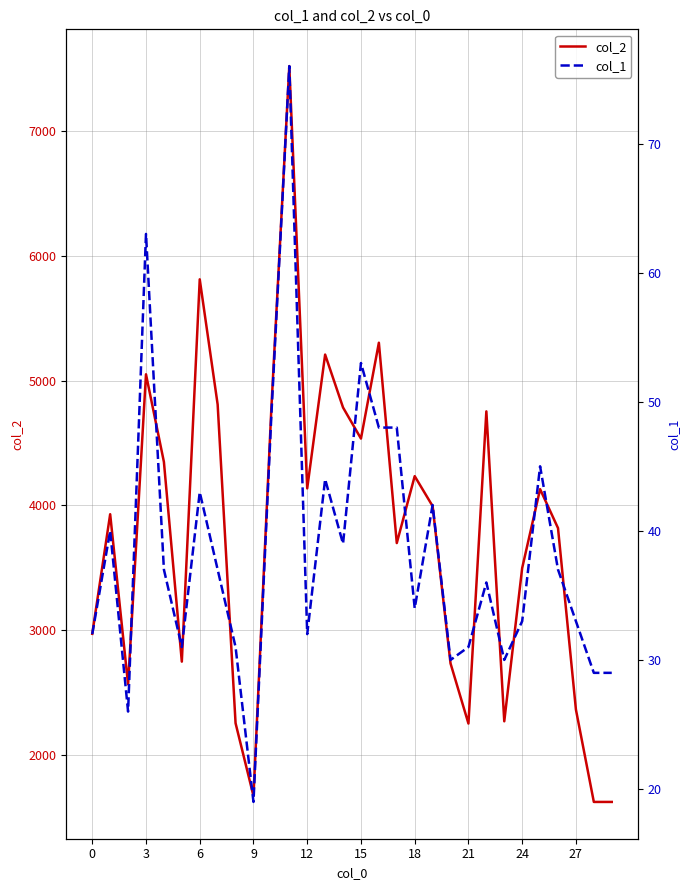

What is the sum of the col_1 values at 19 and 14?

81